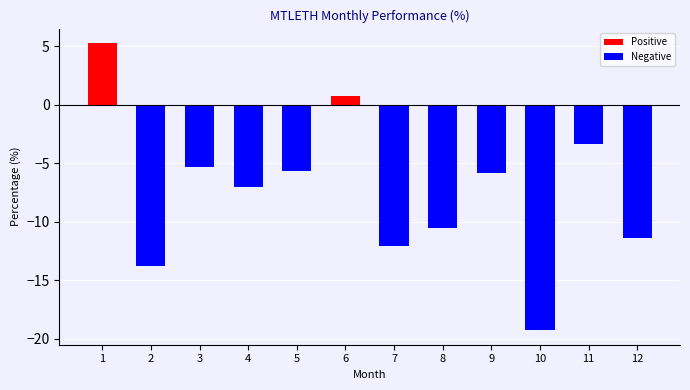

At which label is the value closest to -6?

9